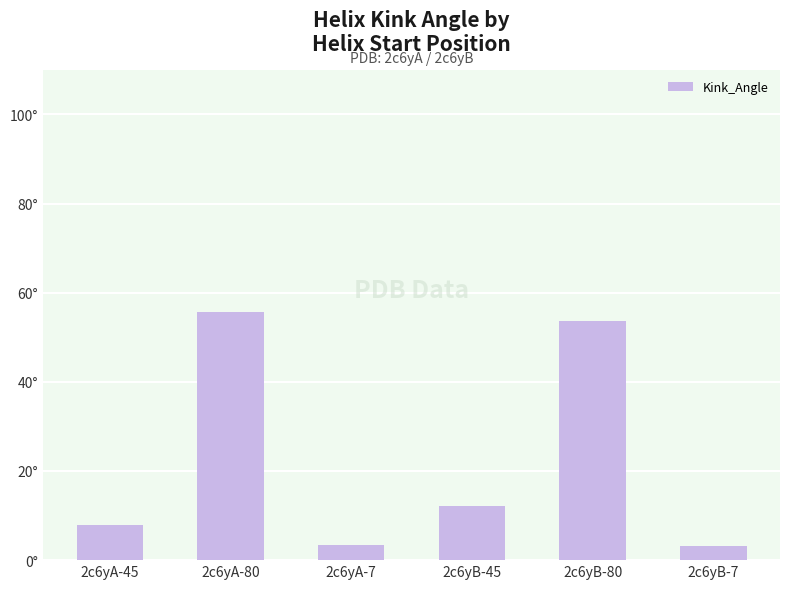

Are the bars horizontal?

No